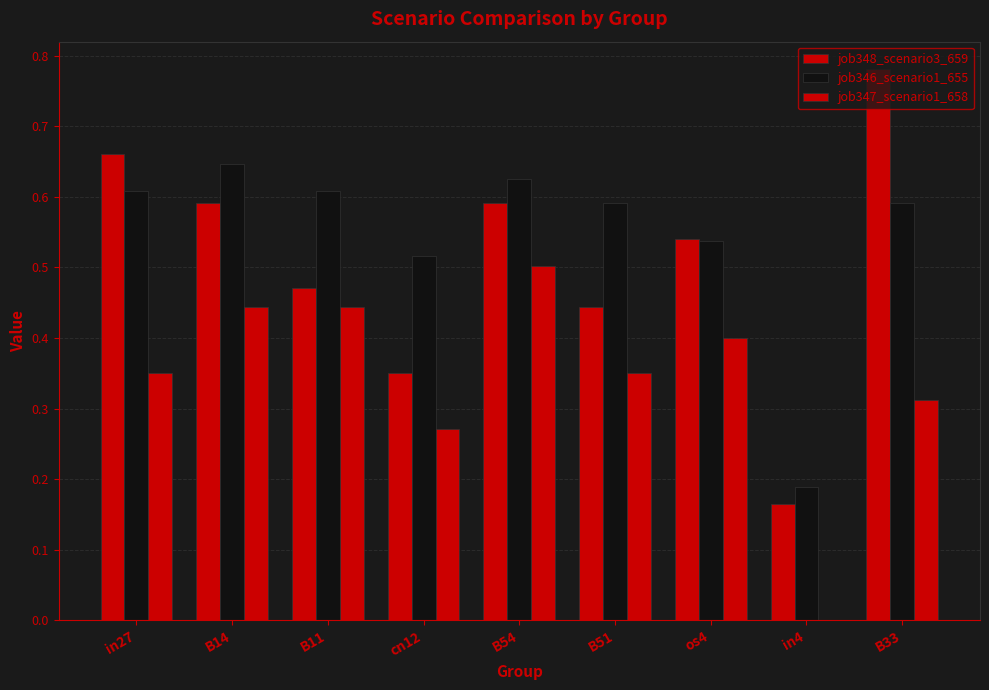

Is it true that job346_scenario1_655 equals 0.6 at B33?

True